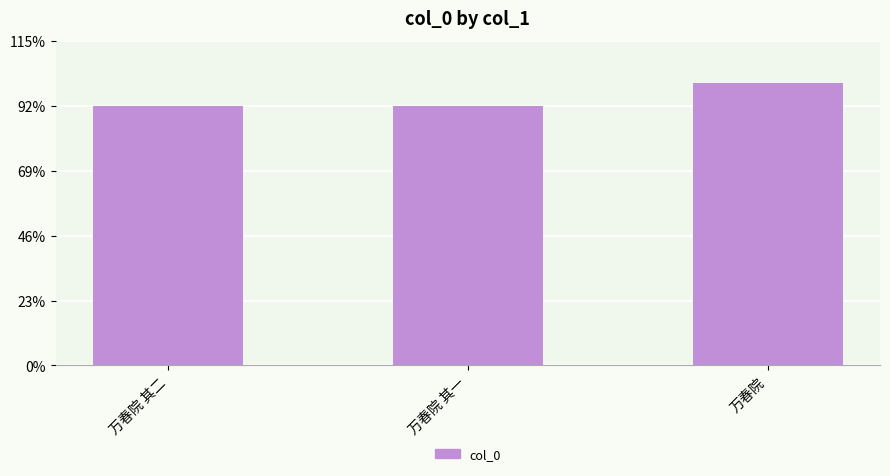

List the labels in order of value, smallest first.

万春院 其一, 万春院 其二, 万春院